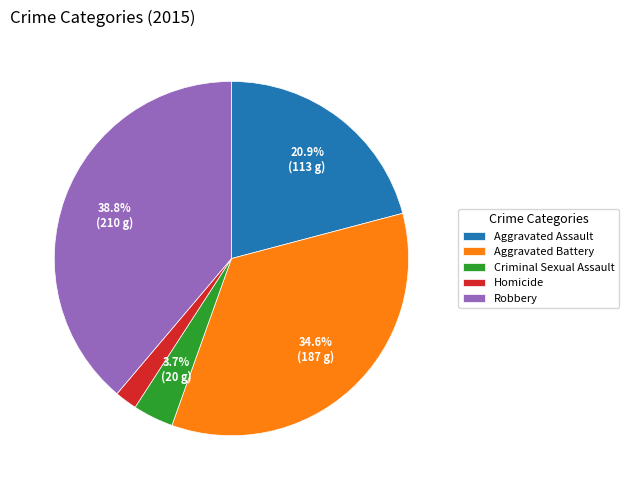

What is the largest slice in the pie chart?

Robbery